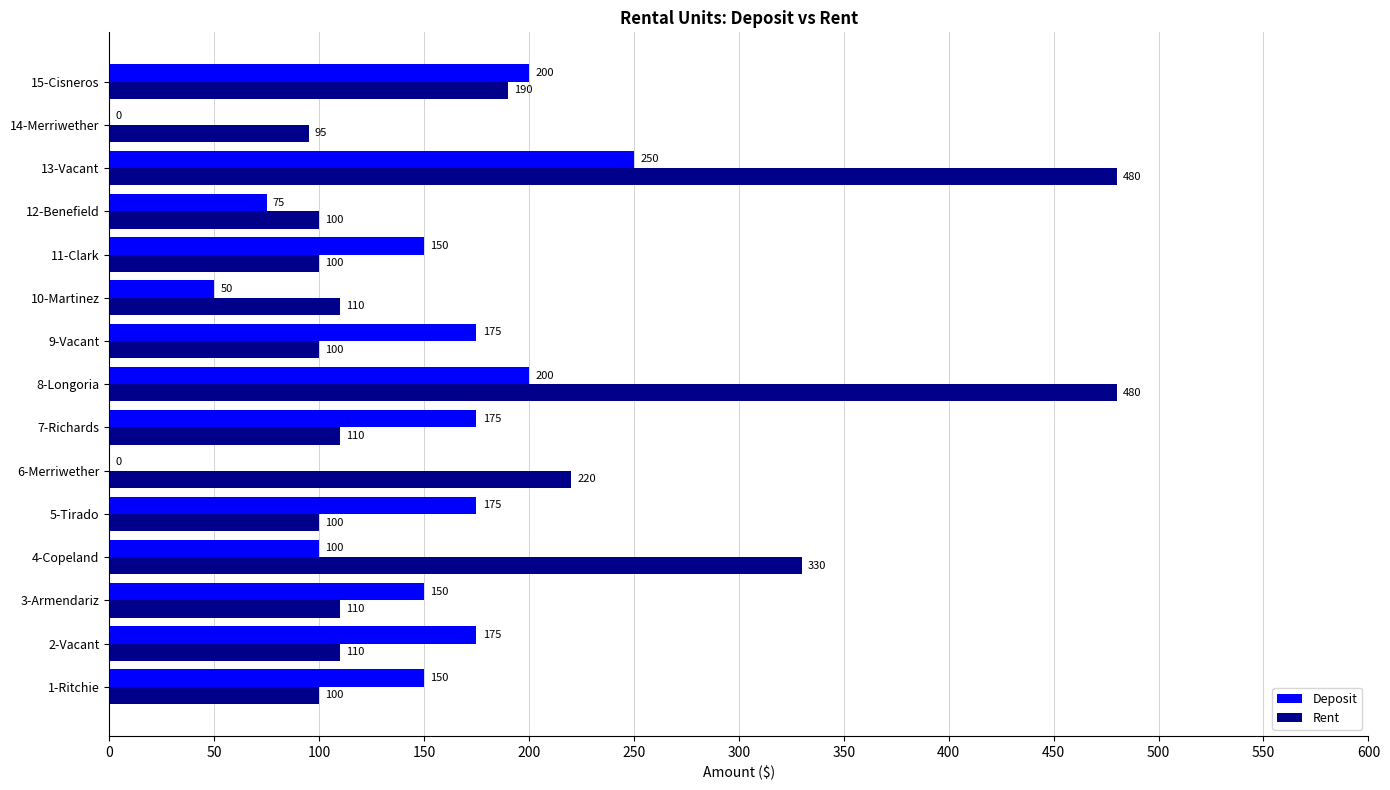

What is the average value of the Deposit series?

135